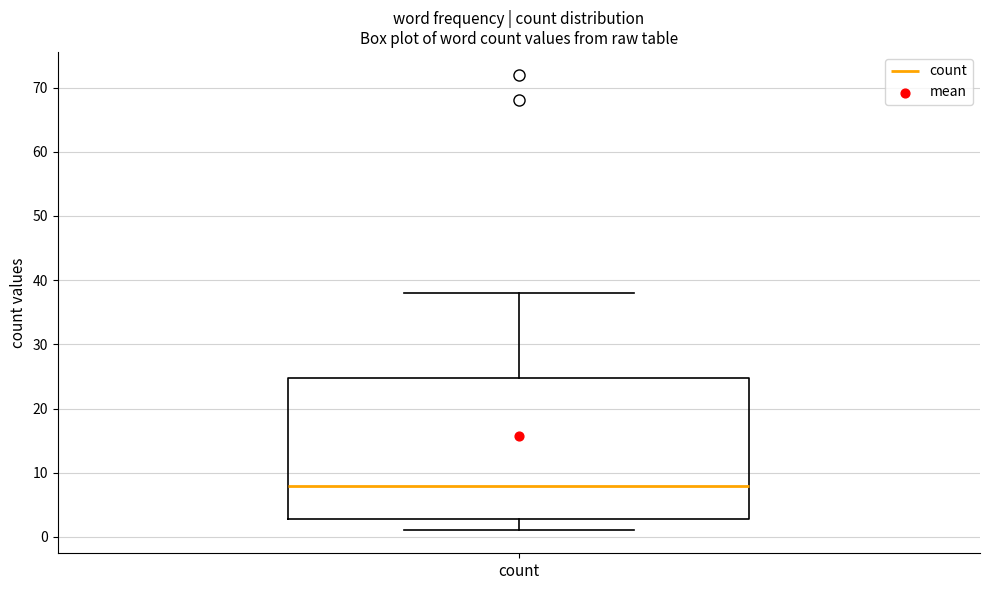

Where does the lower whisker of the box for count end on the y-axis? The values are not printed on the chart, so give them approximately, as read against the axis.

1